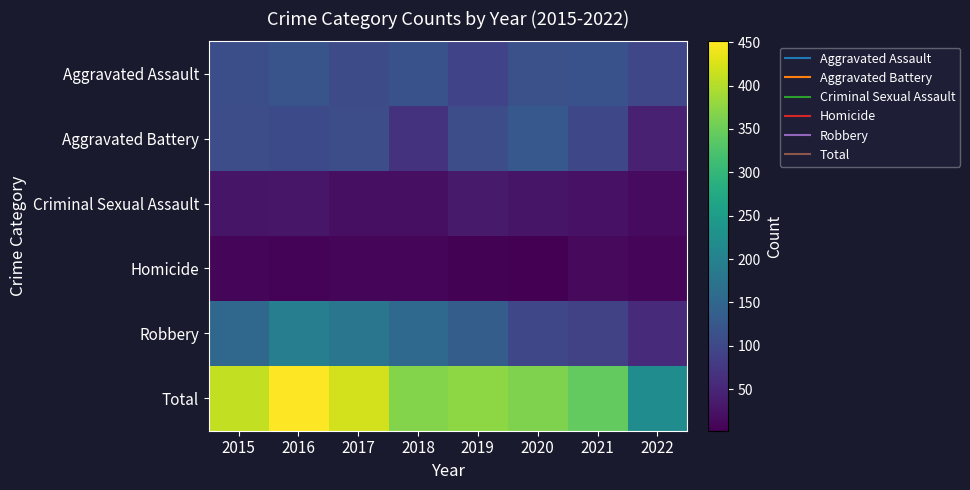

At which category is the sum across all series the highest?

2016